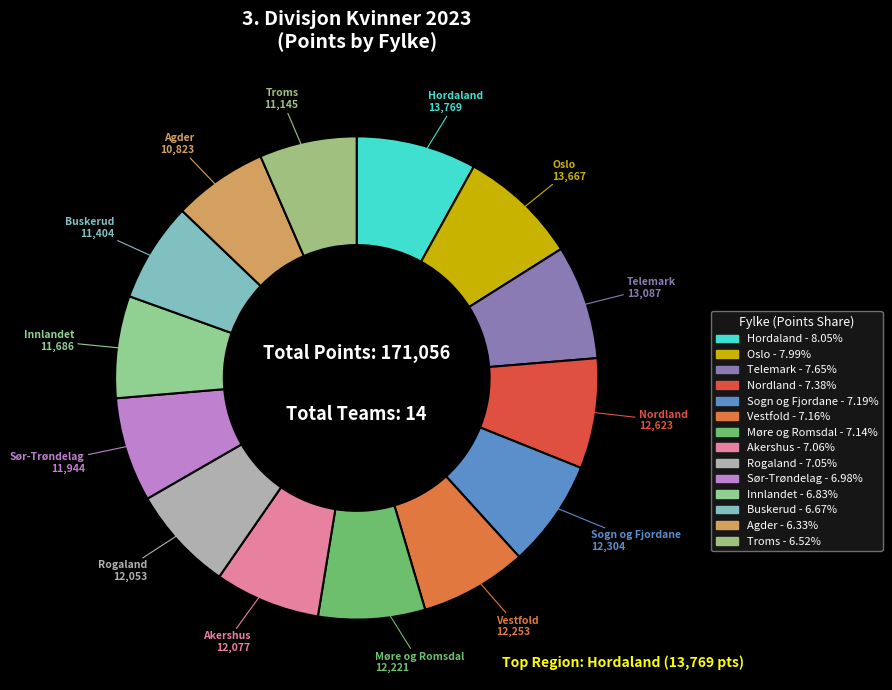

What is the largest slice in the pie chart?

Hordaland